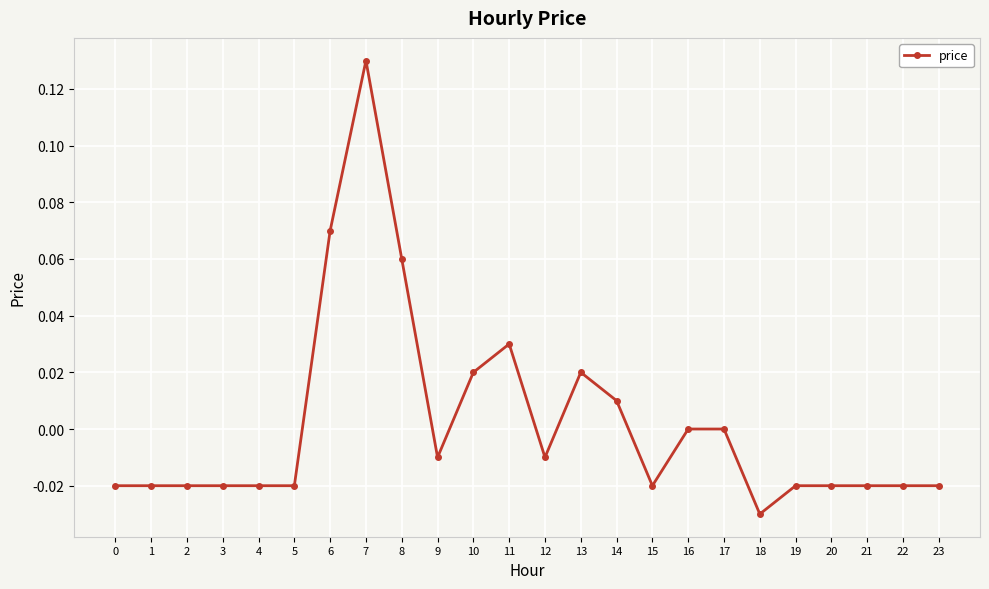

Does the chart have visible grid lines?

Yes